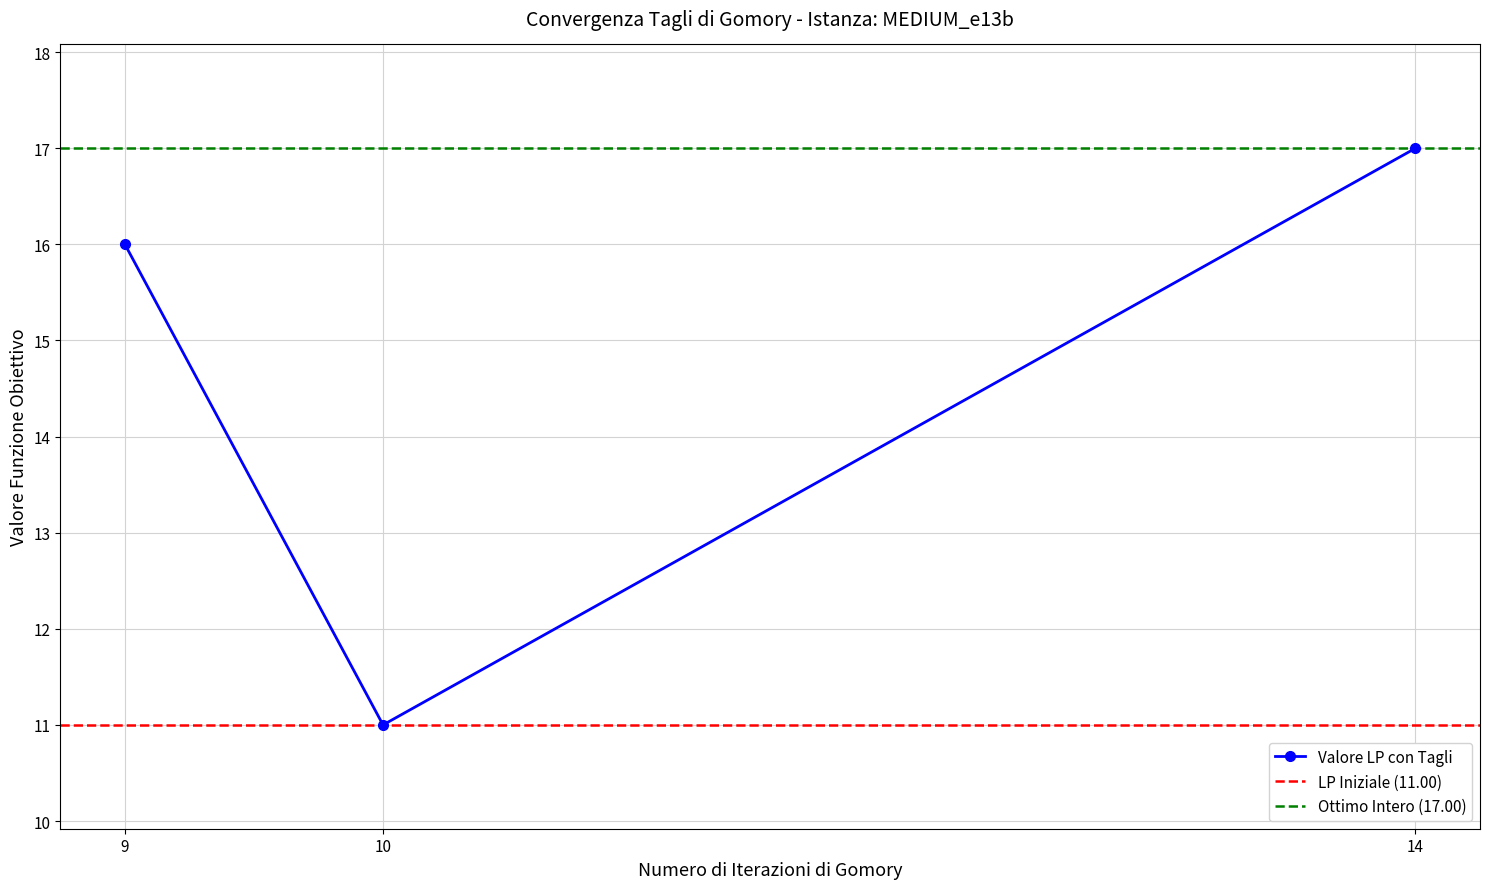

The chart shows a value of 8 at 10. True or false?

False